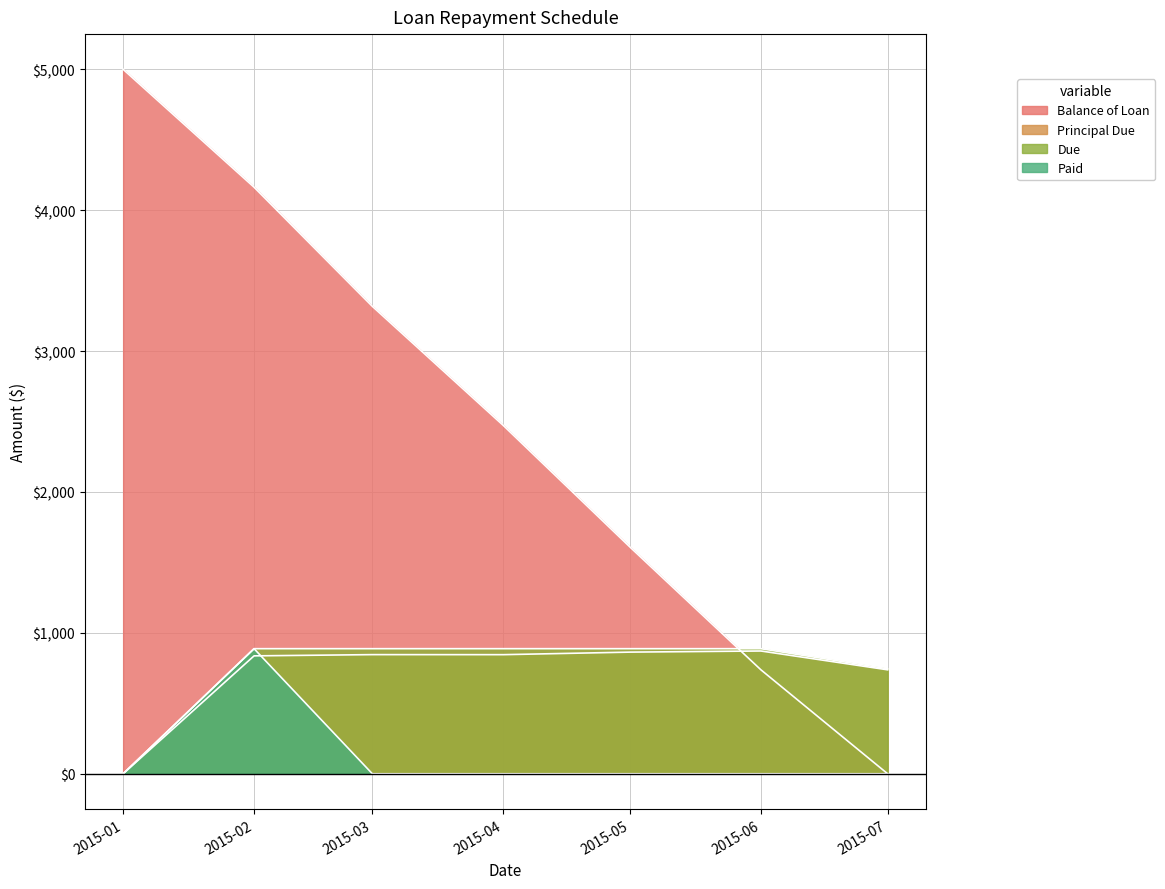

List the series in order of their peak value, lowest first.

Principal Due, Due, Paid, Balance of Loan